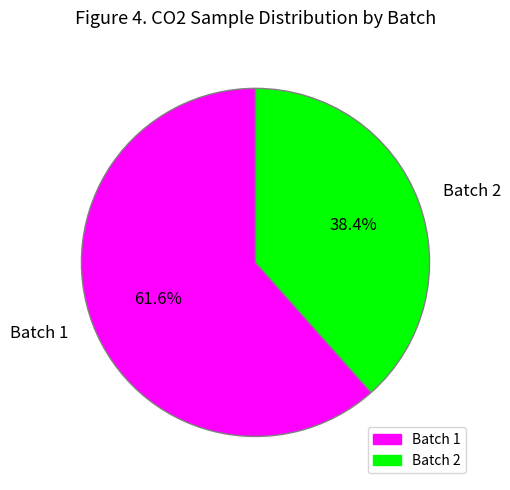

How many slices are in this pie chart?

2